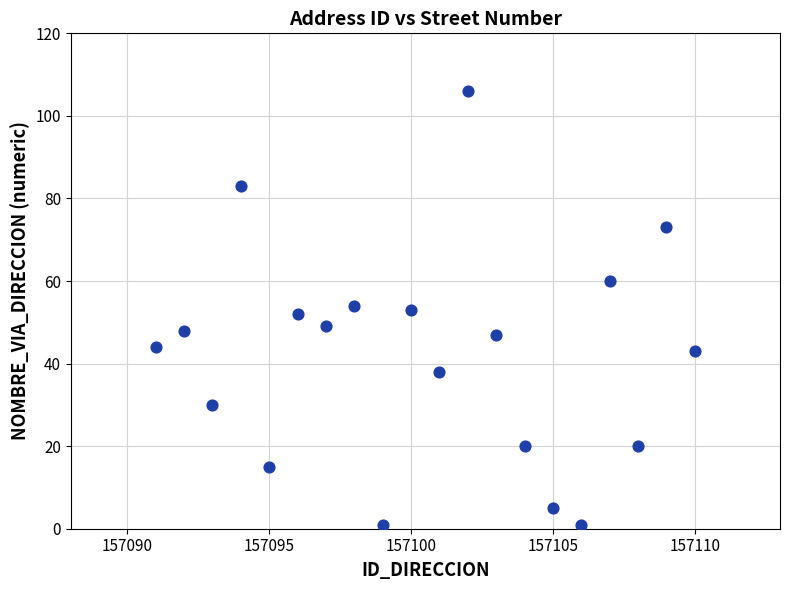

What is the range of X values (max minus min)?

19